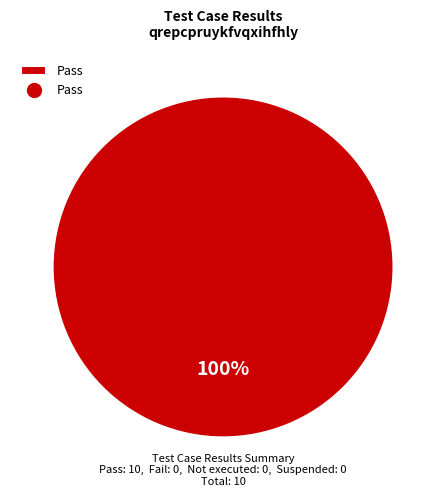

The Pass slice represents 100% of the pie. True or false?

True